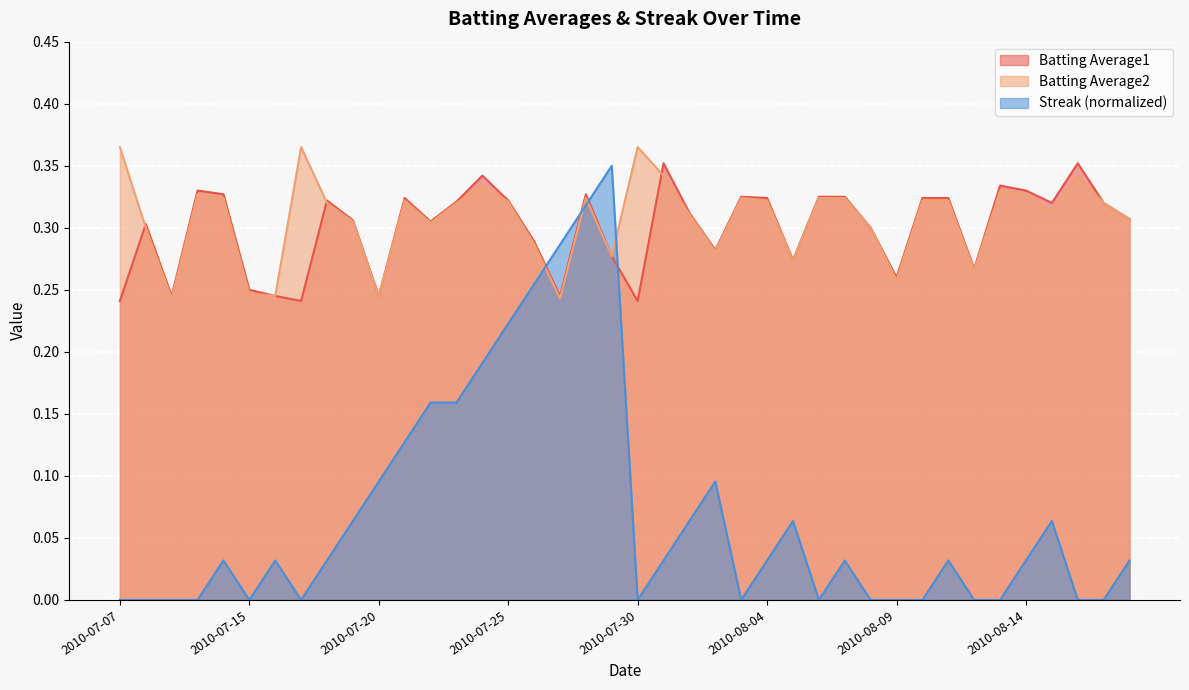

How many lines are shown in the chart?

3